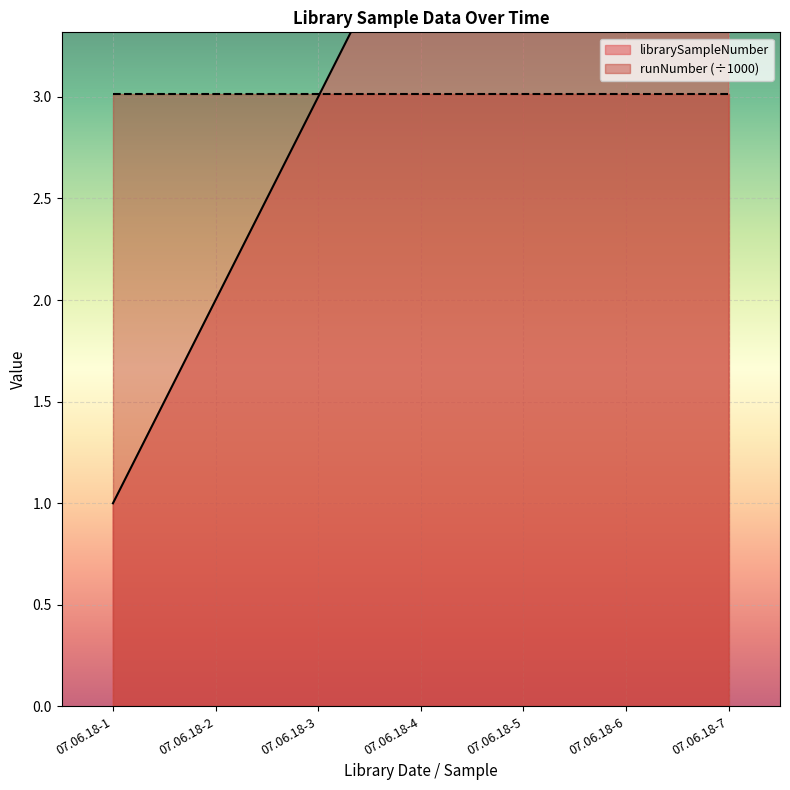

Which category has the lowest value across all series?

07.06.18-1